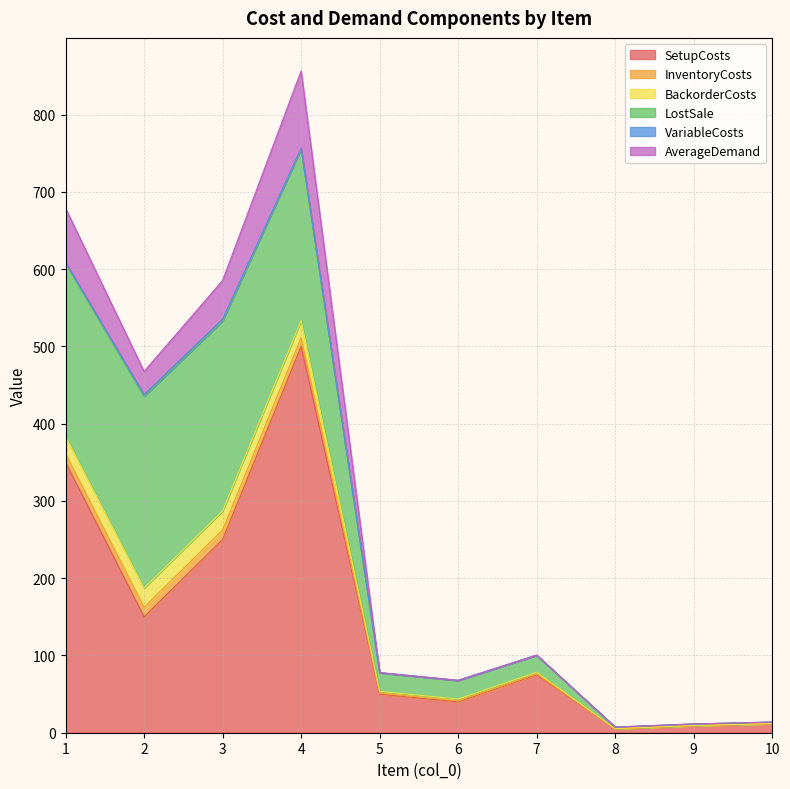

Reading right to left, what are all the values shown in this chart?

SetupCosts: 10=11.5	9=9.0	8=5.0	7=75.0	6=40.0	5=50.0	4=500.0	3=250.0	2=150.0	1=350.0
InventoryCosts: 10=0.1	9=0.1	8=0.1	7=1.1	6=1.2	5=1.2	4=11.1	3=12.3	2=12.4	1=11.2
BackorderCosts: 10=0.2	9=0.2	8=0.2	7=2.2	6=2.4	5=2.4	4=22.2	3=24.6	2=24.8	1=22.4
LostSale: 10=2.0	9=2.0	8=2.0	7=22.0	6=24.0	5=24.0	4=222.0	3=246.0	2=248.0	1=224.0
VariableCosts: 10=0.0	9=0.0	8=0.0	7=0.1	6=0.2	5=0.2	4=1.1	3=2.3	2=2.4	1=1.2
AverageDemand: 10=0.0	9=0.0	8=0.0	7=0.0	6=0.0	5=0.0	4=100.0	3=50.0	2=30.0	1=70.0